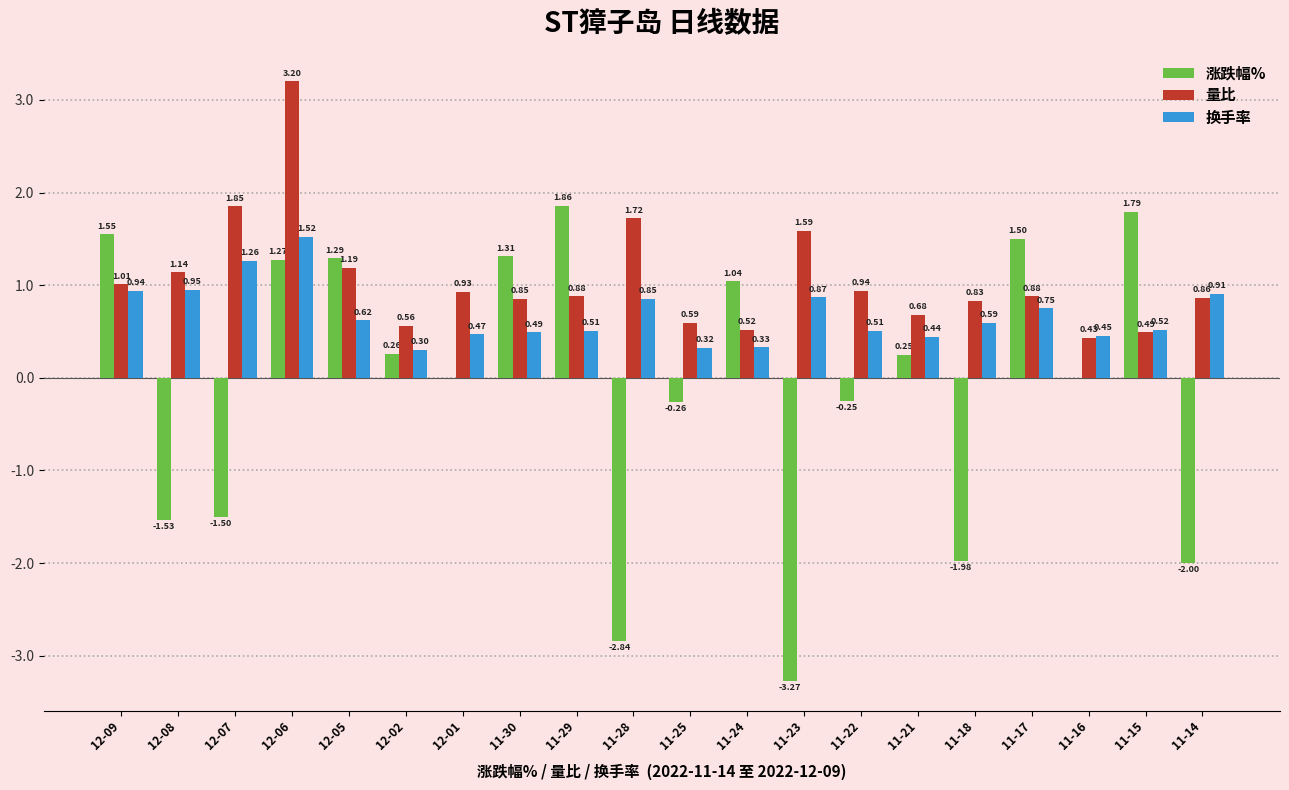

Are the bars grouped side by side (vs. stacked)?

Yes